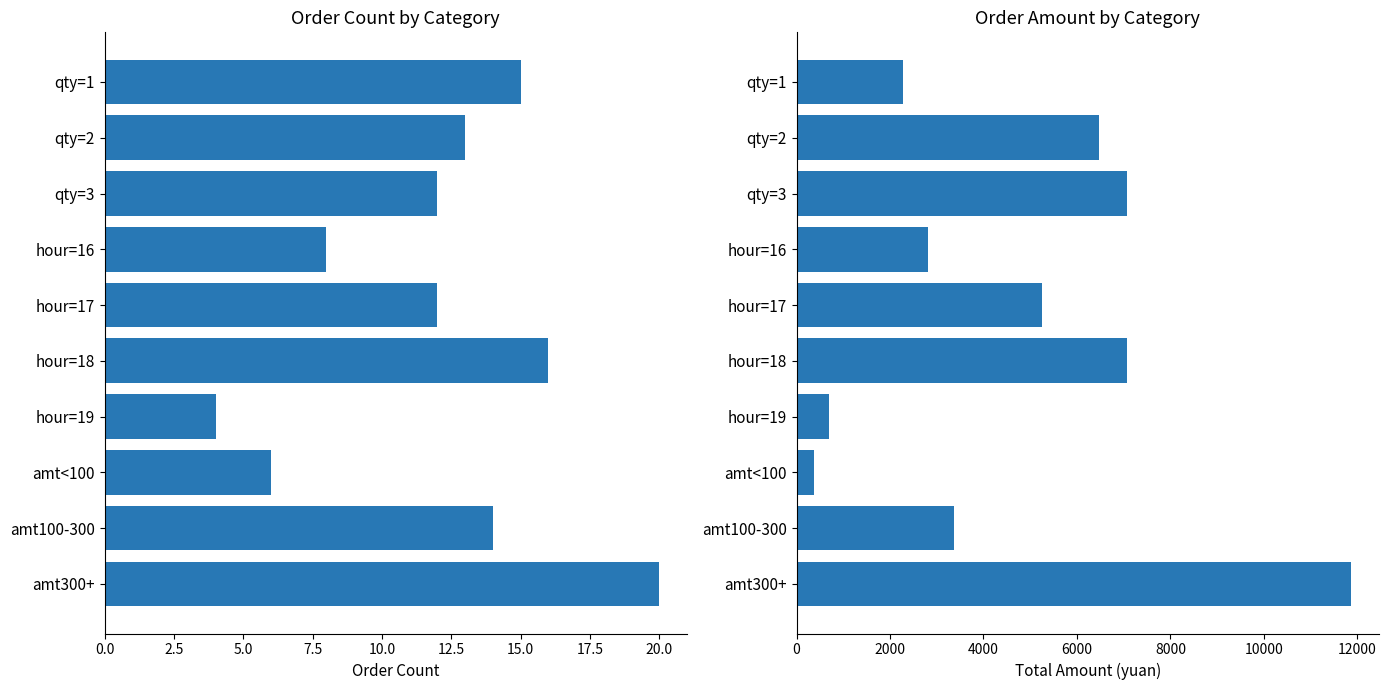

Reading left to right, extract all data points from this chart.

Order Count: 15	13	12	8	12	16	4	6	14	20
Total Amount: 2283	6467	7070	2821	5247	7073	690	378	3372	11870